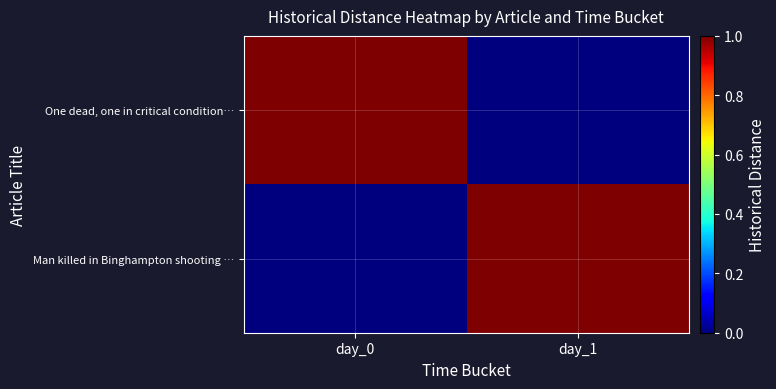

Between day_0 and day_1, which series saw the biggest shift?

One dead, one in critical condition…